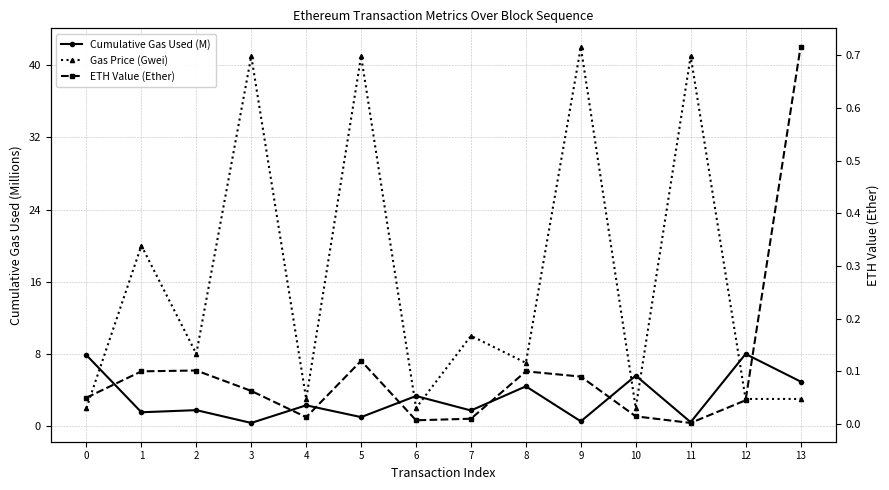

Which series has the largest total across all categories?

Gas Price (Gwei)